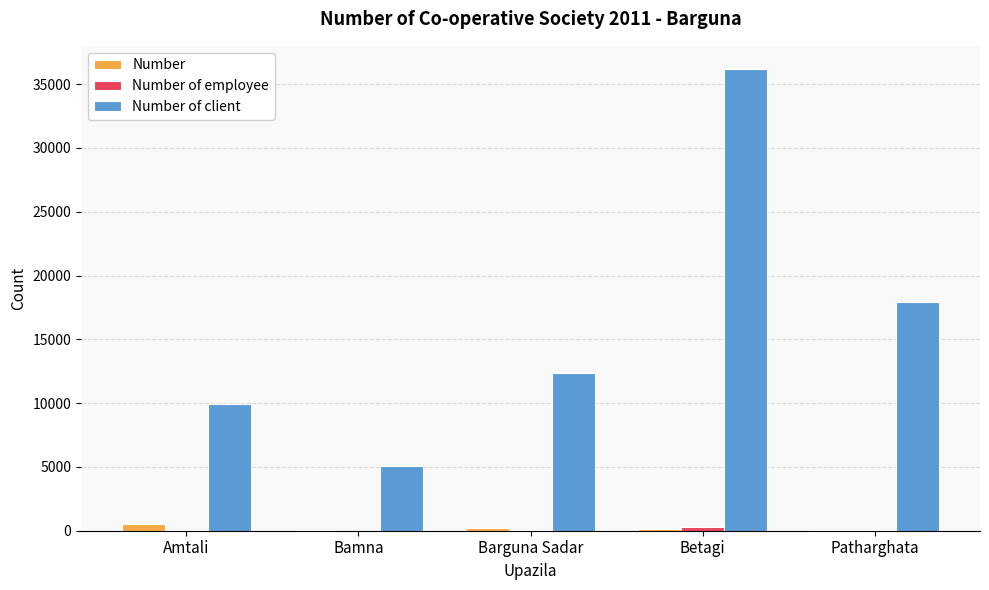

The Number of client series shows 8438 at Betagi. True or false?

False